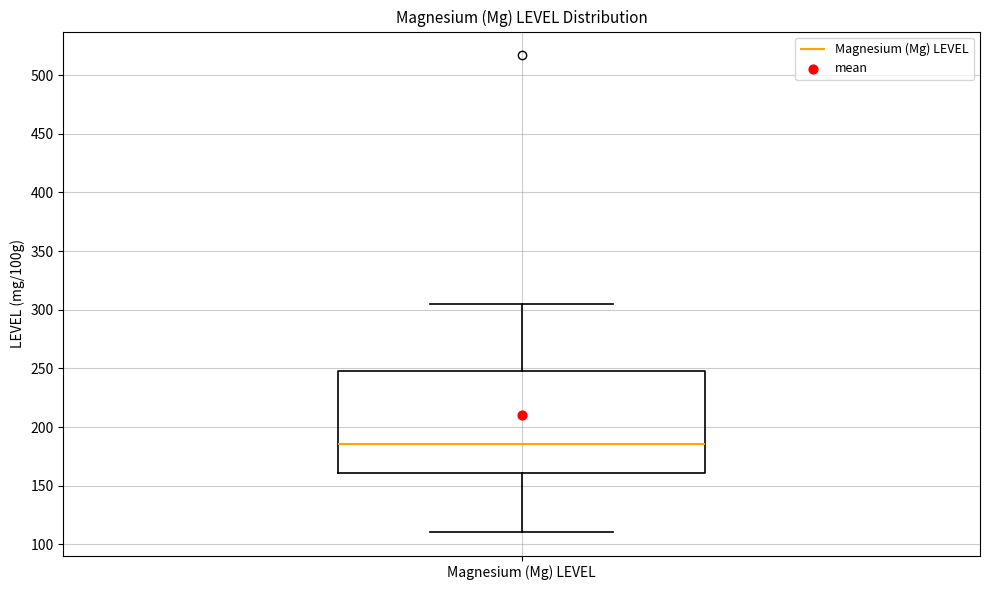

Where is the upper edge of the box for Magnesium (Mg) LEVEL on the y-axis? The values are not printed on the chart, so give them approximately, as read against the axis.

245